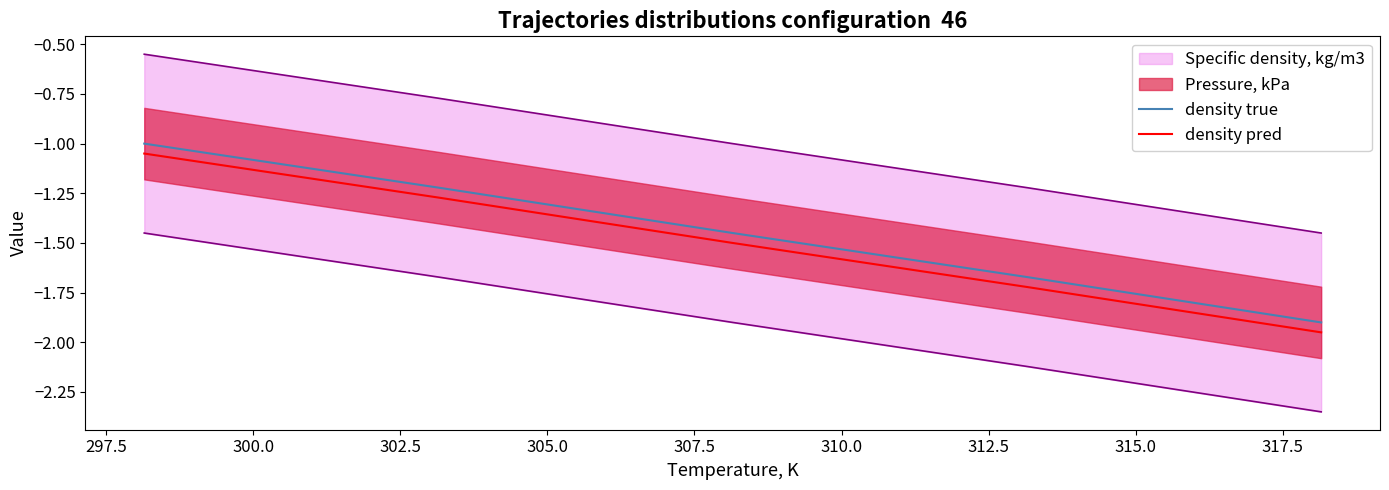

True or false: density true and density pred cross at least once.

False